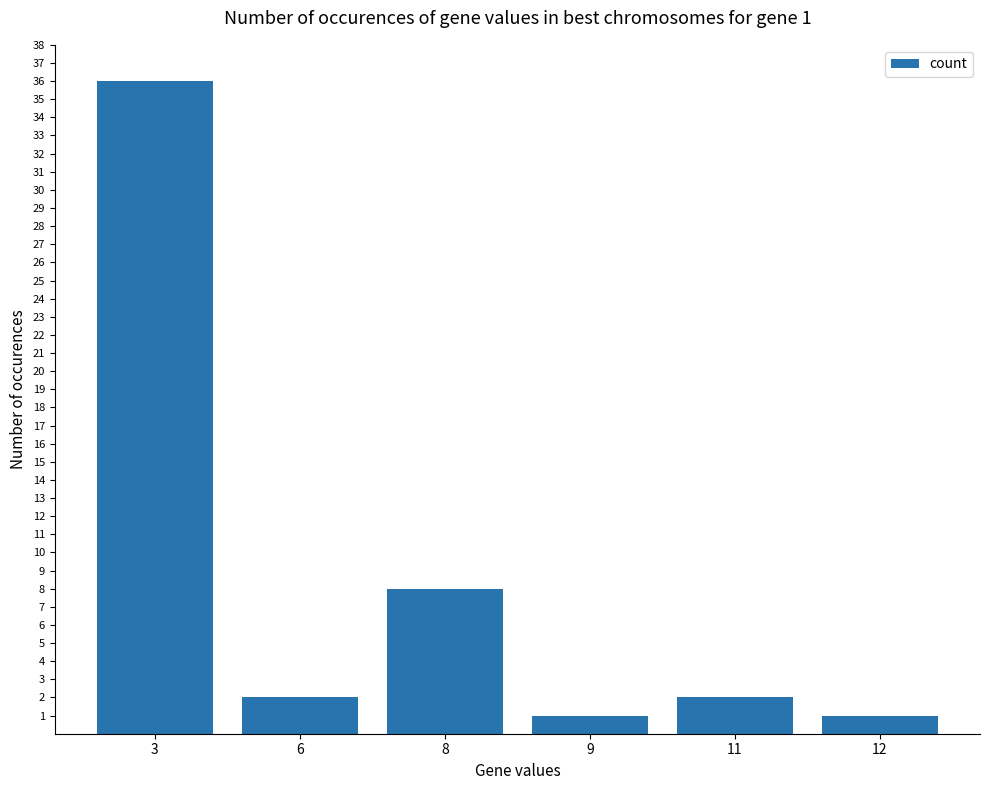

What is the maximum value shown in the chart?

36